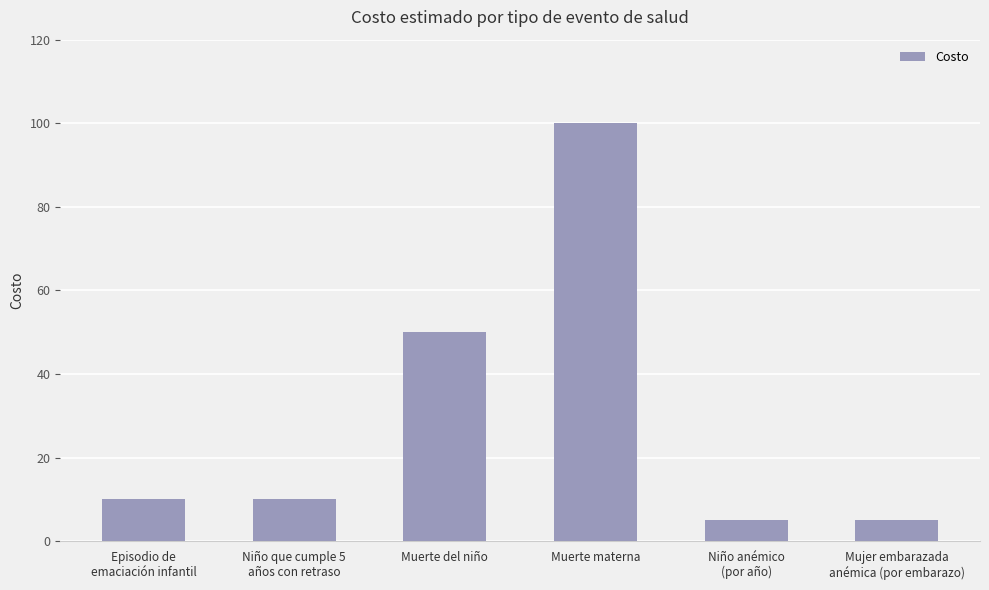

What is the label of the 2nd bar from the left?

Niño que cumple 5
años con retraso